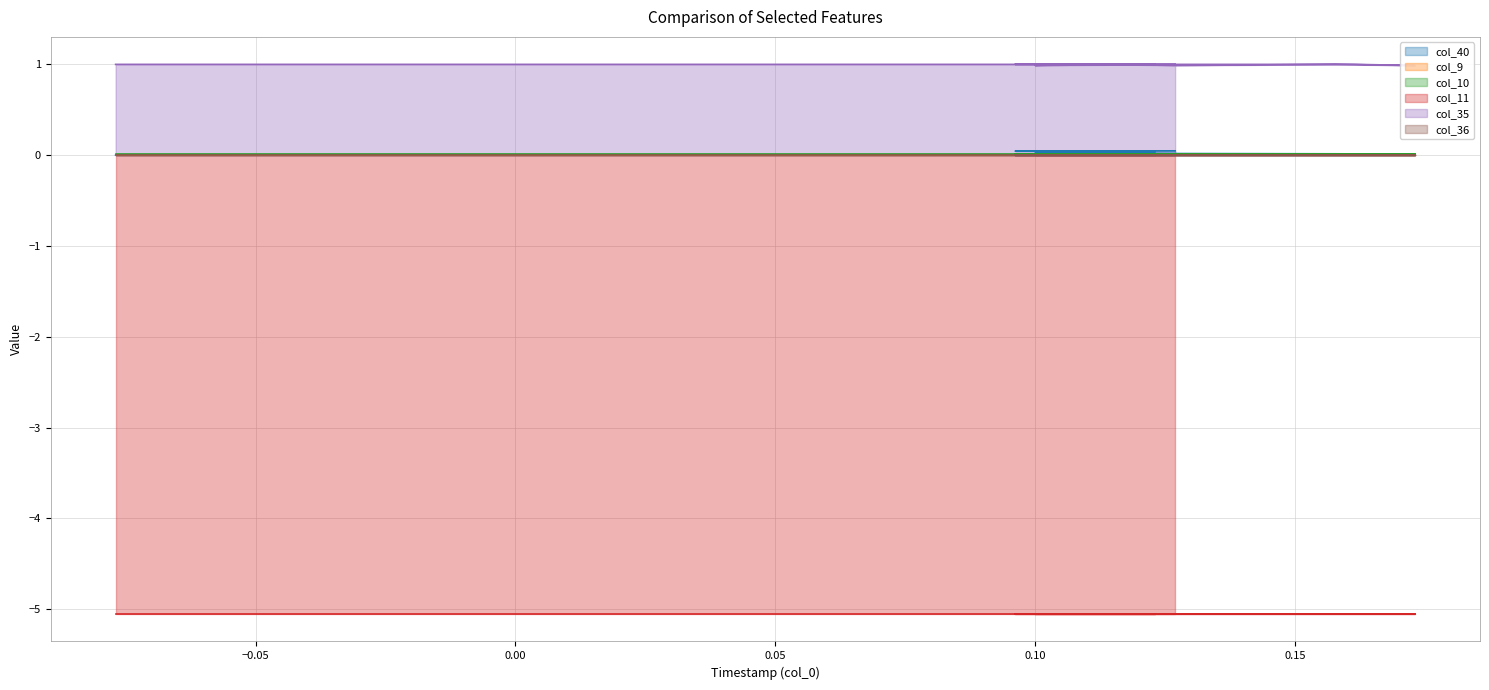

What are all the series names shown in the legend?

col_40, col_9, col_10, col_11, col_35, col_36